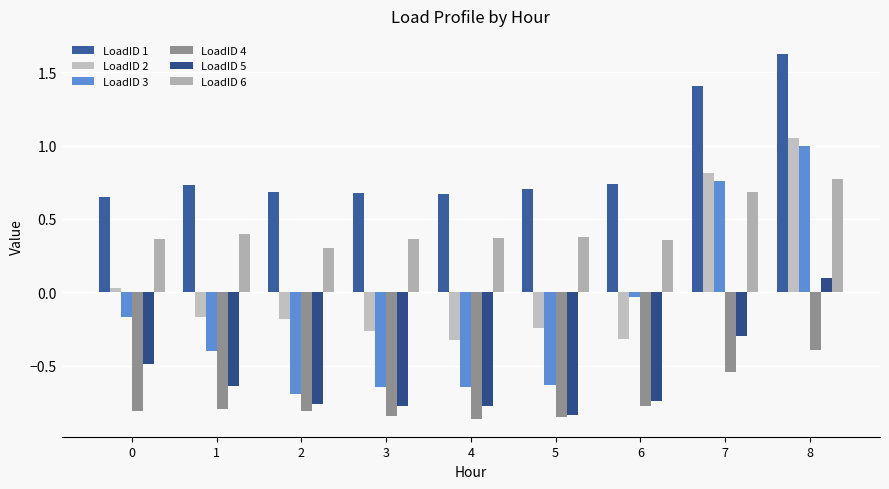

What is the minimum value for LoadID 4?

-0.9